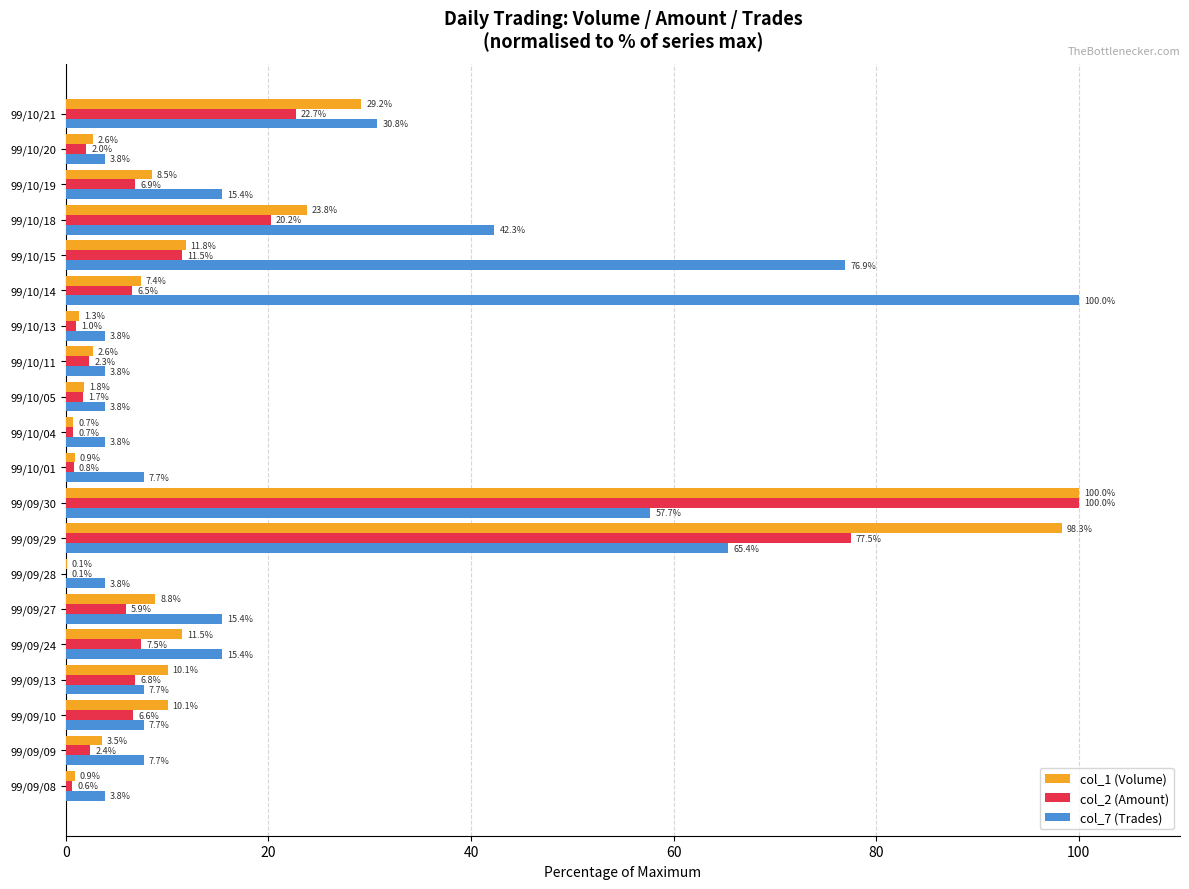

Is the value of col_1 (Volume) at 99/10/05 greater than the value of col_7 (Trades) at 99/09/24?

No